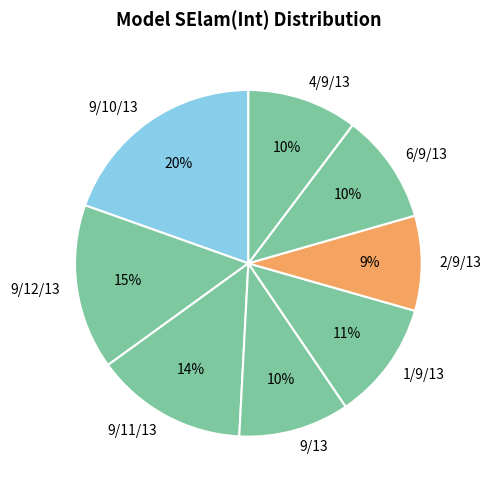

Is it true that 9/13 is 4% of the pie?

False